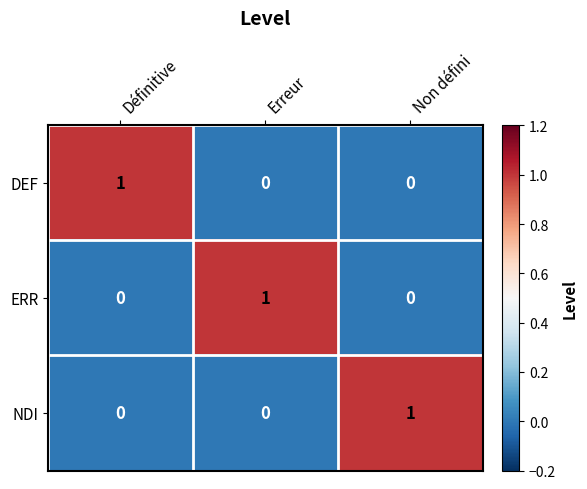

Reading left to right, extract all data points from this chart.

DEF: 1	0	0
ERR: 0	1	0
NDI: 0	0	1